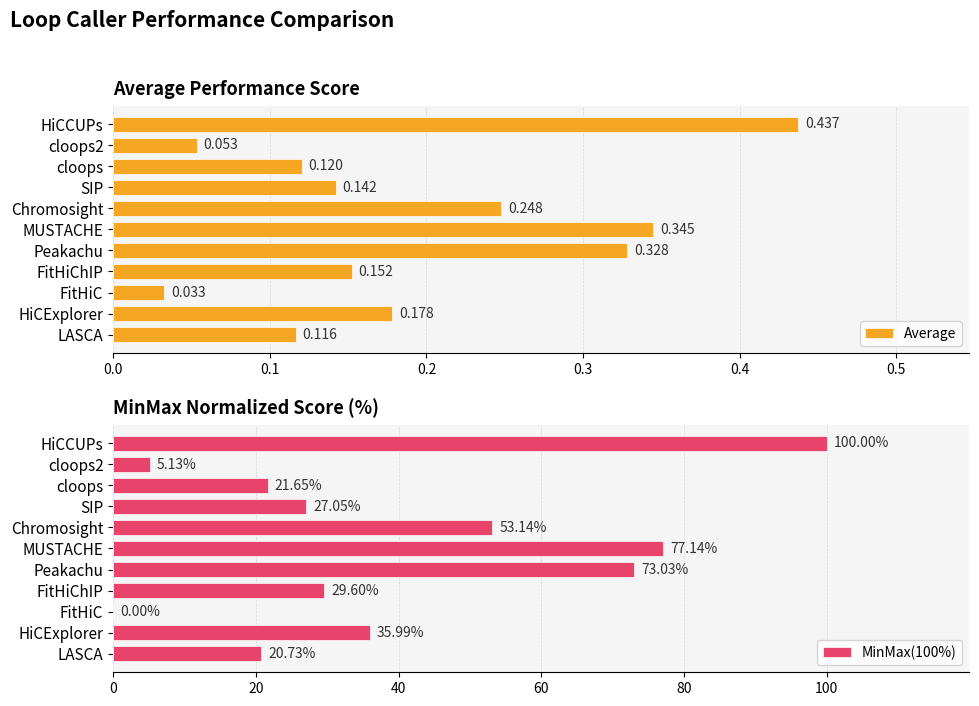

The MinMax(100%) series shows 28.9 at Chromosight. True or false?

False